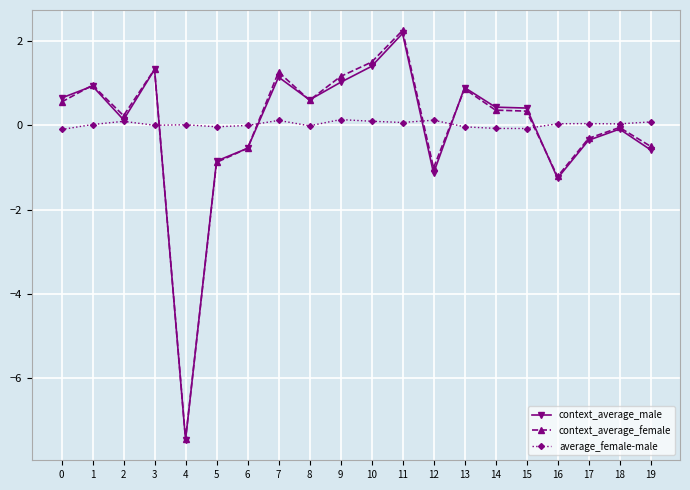

True or false: context_average_female and average_female-male intersect in this chart.

True